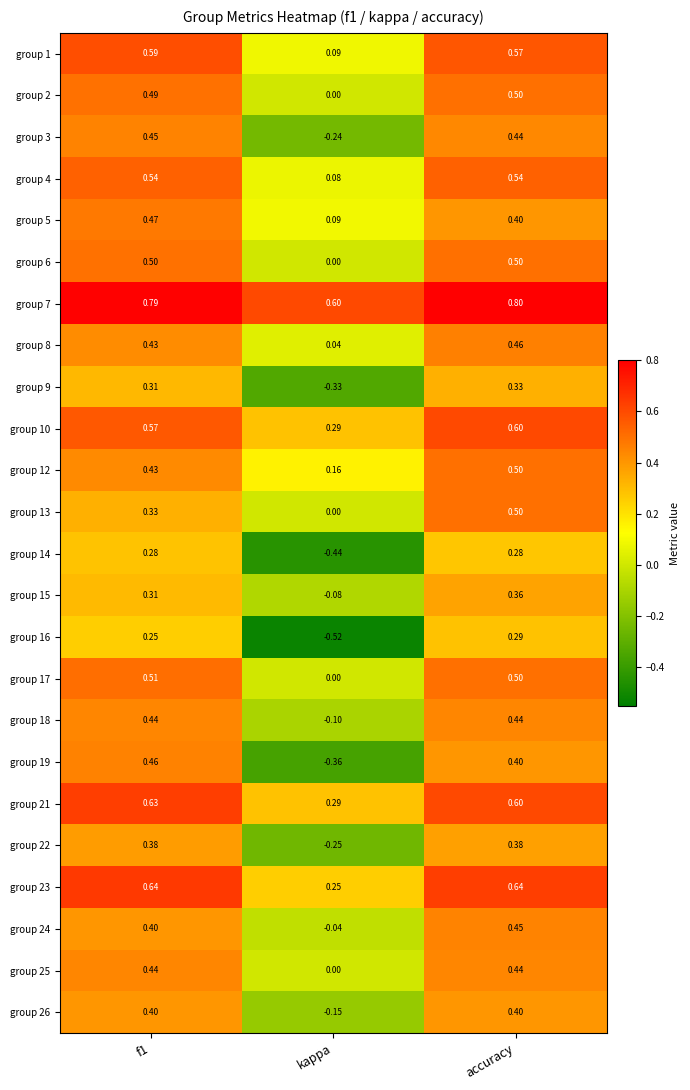

What is the total value across all series at accuracy?

11.3